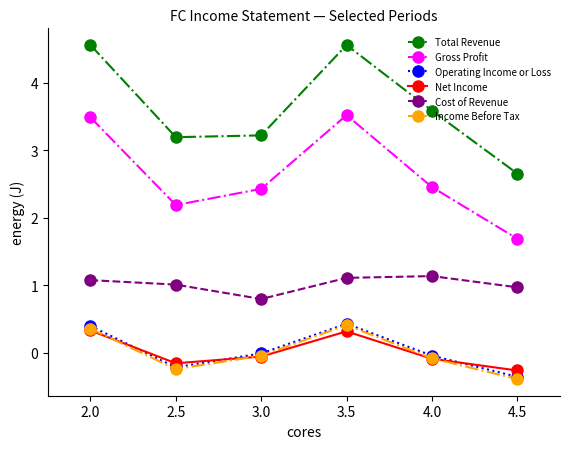

Which series has the largest range (max minus min)?

Total Revenue